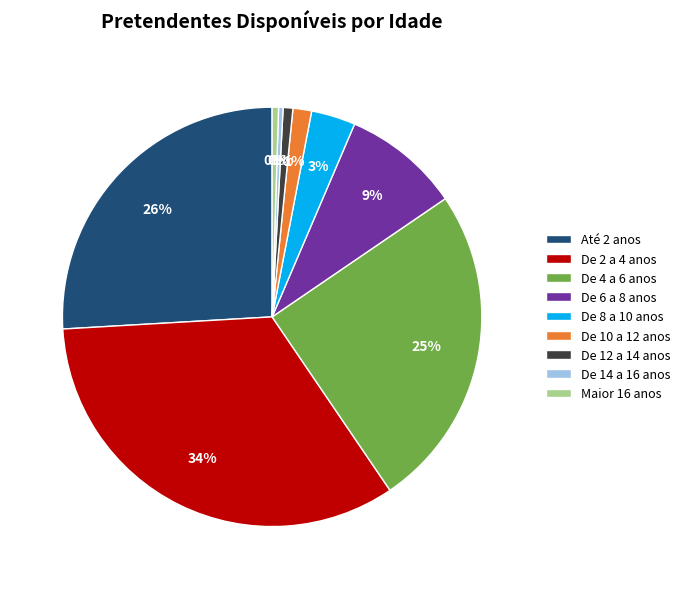

Approximately how many times larger is the value at De 2 a 4 anos compared to Maior 16 anos?

68.3